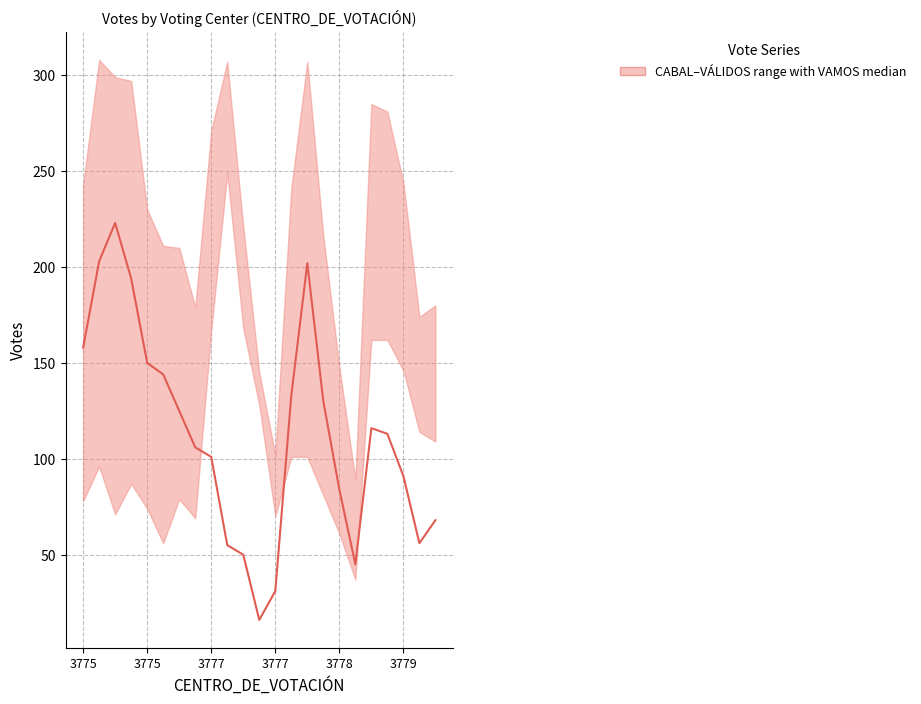

Approximately how many times larger is the value at 3779 compared to 3778?

1.0